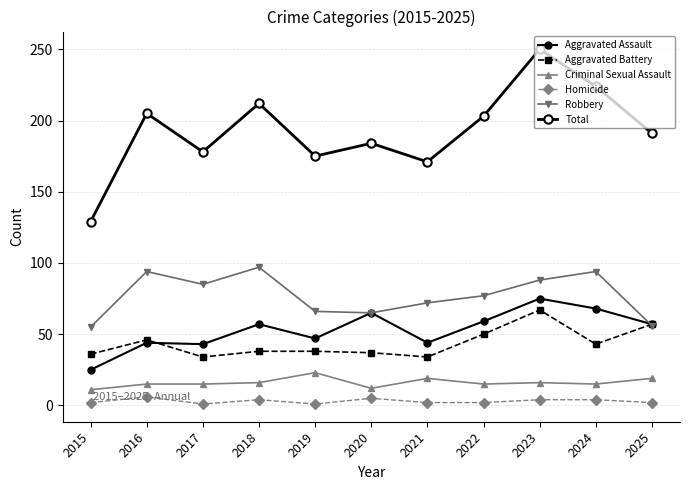

What is the total value across all series at 2020?

368